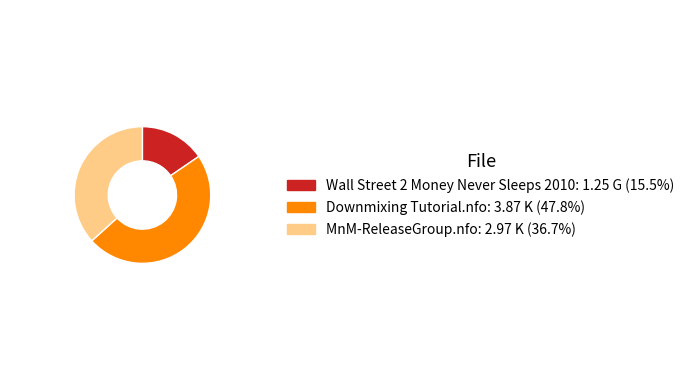

The Downmixing Tutorial.nfo slice represents 41% of the pie. True or false?

False